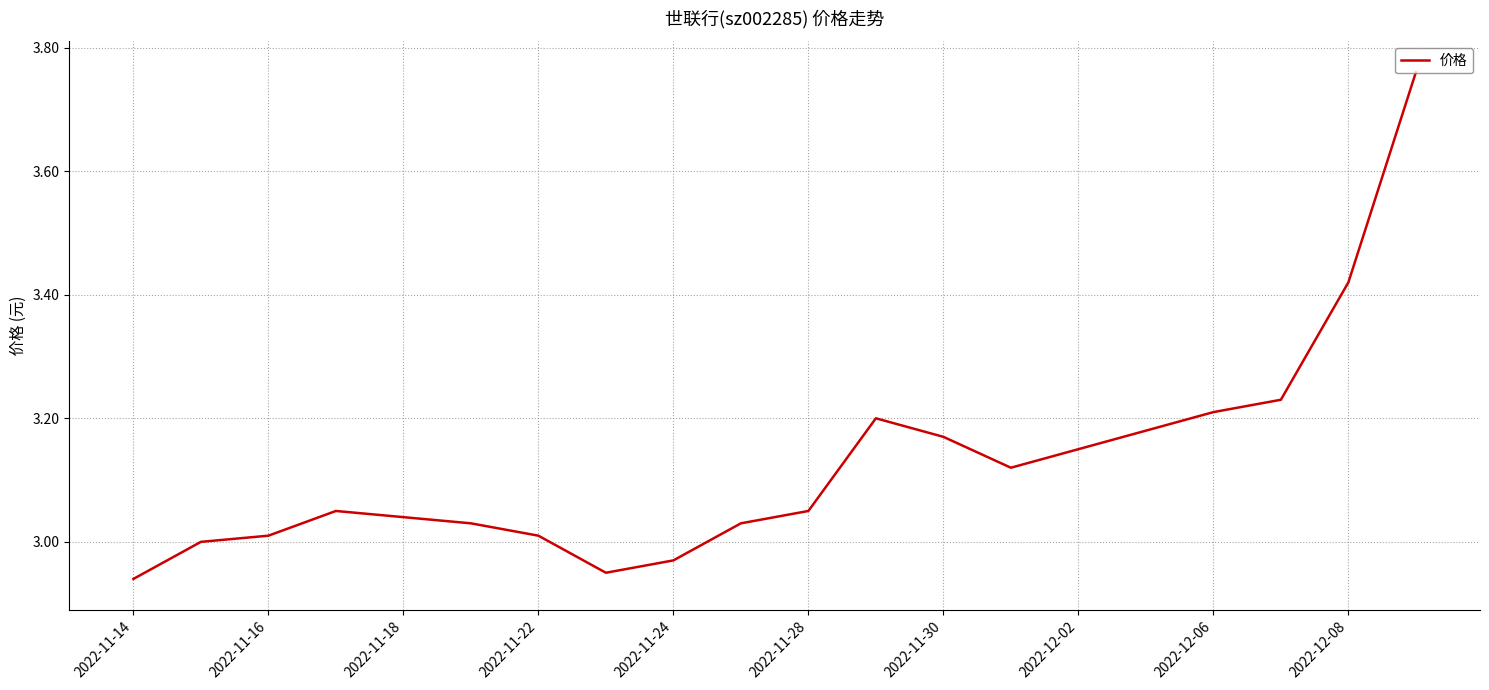

What is the ratio of the value at 2022-11-16 to the value at 2022-12-08?

0.9